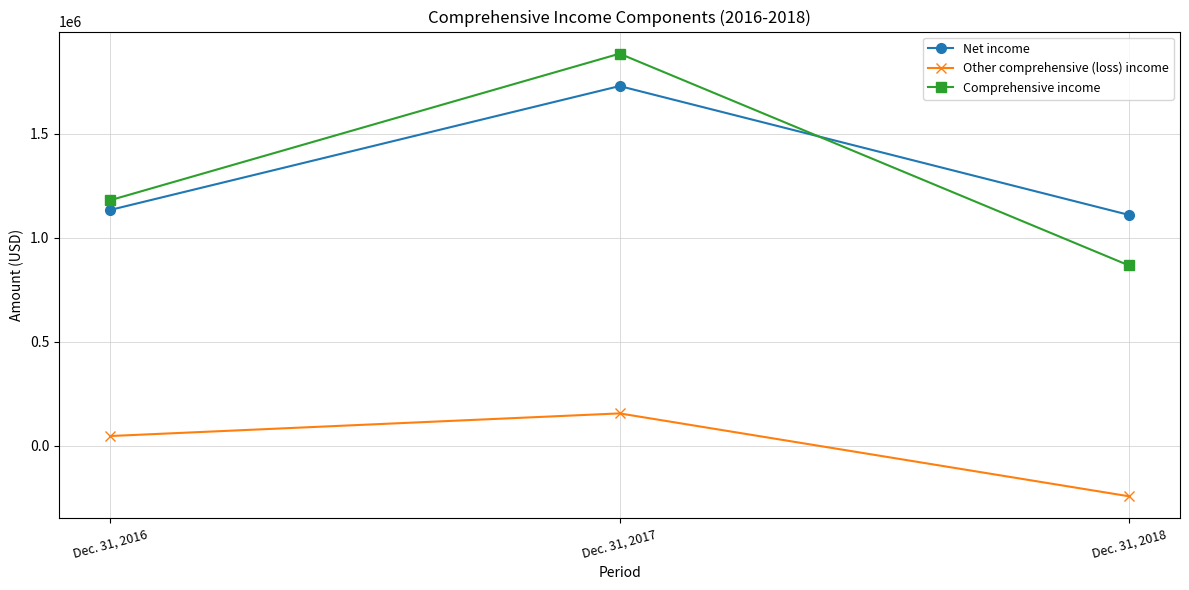

Which category has the highest value in the Comprehensive income series?

Dec. 31, 2017